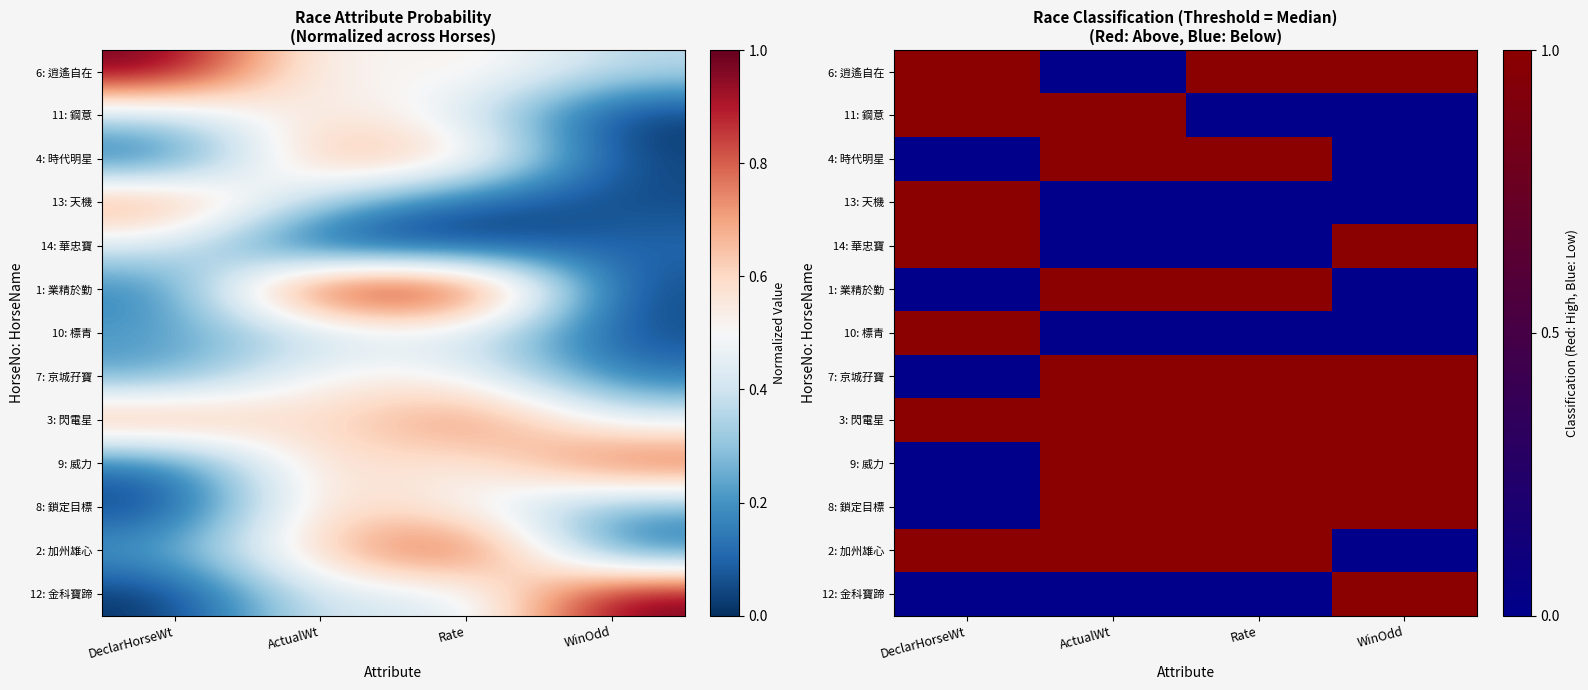

List the labels in order of 11: 鋼意 value, largest first.

DeclarHorseWt, ActualWt, Rate, WinOdd